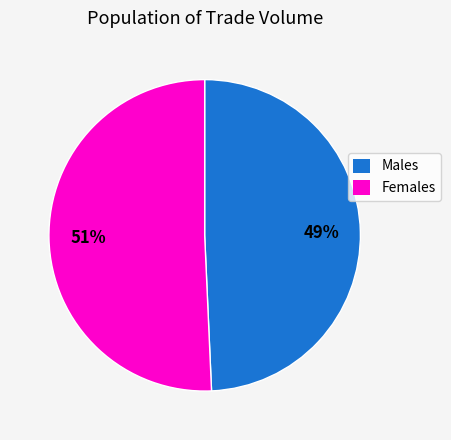

Rank the categories by value from highest to lowest.

Females, Males